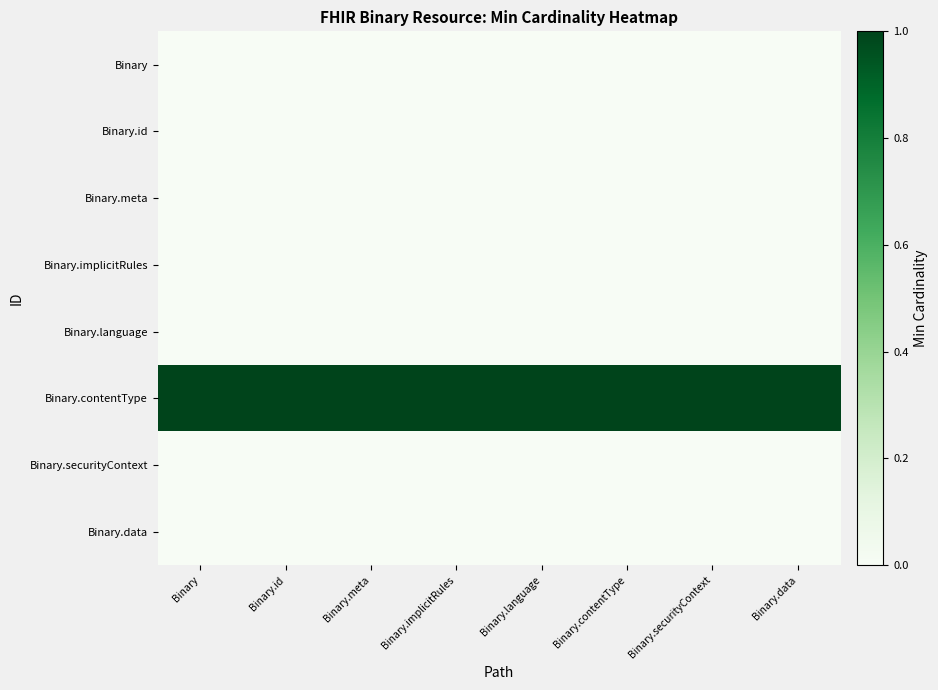

Which series has the largest total across all categories?

Binary.contentType